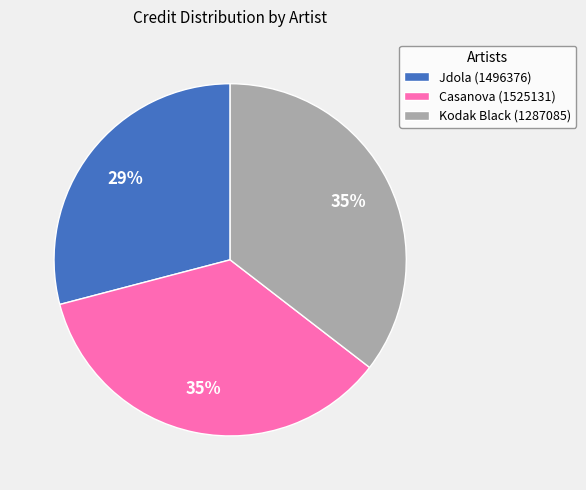

Which slice is the smallest?

Jdola (1496376)